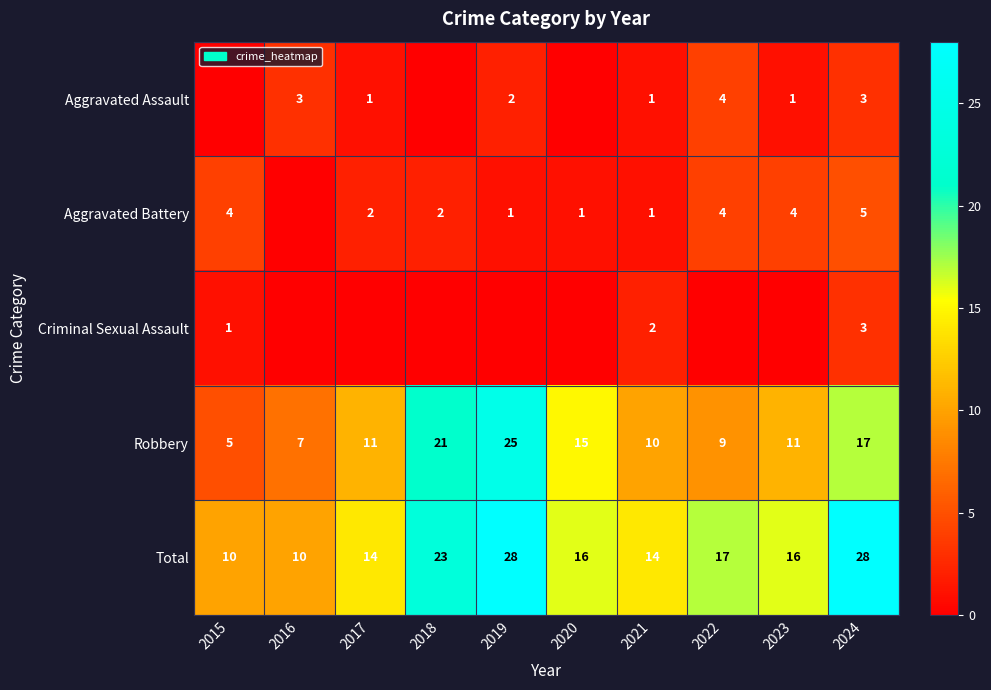

What is the approximate value of Total at 2021?

14